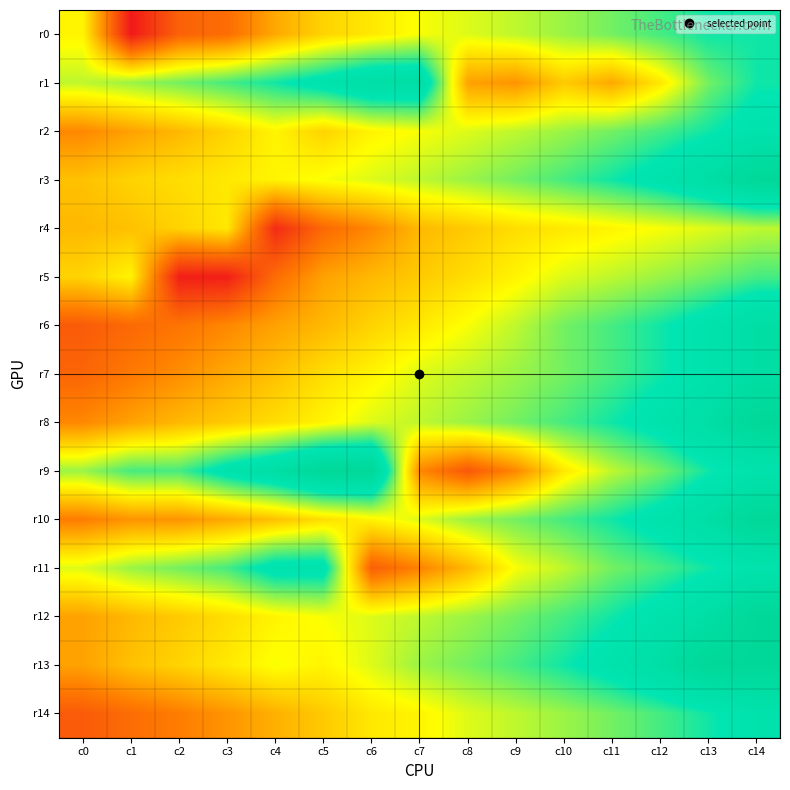

What is the total value across all series at c7?

36.4